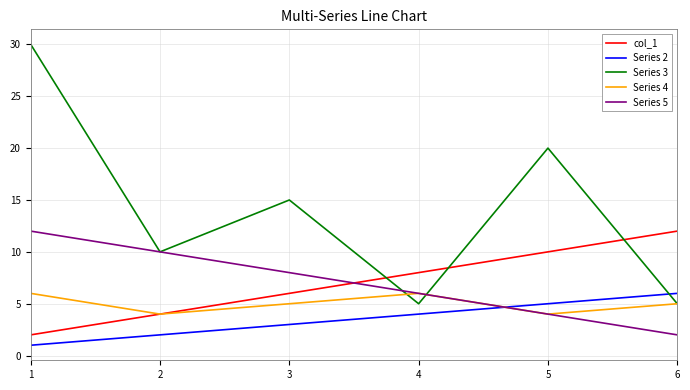

Which series has the largest range (max minus min)?

Series 3